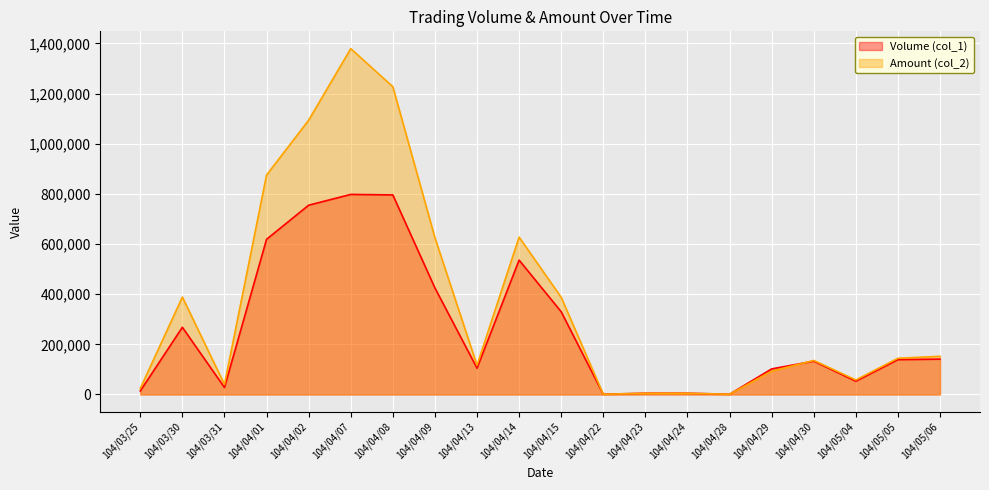

What are all the series names shown in the legend?

Volume (col_1), Amount (col_2)